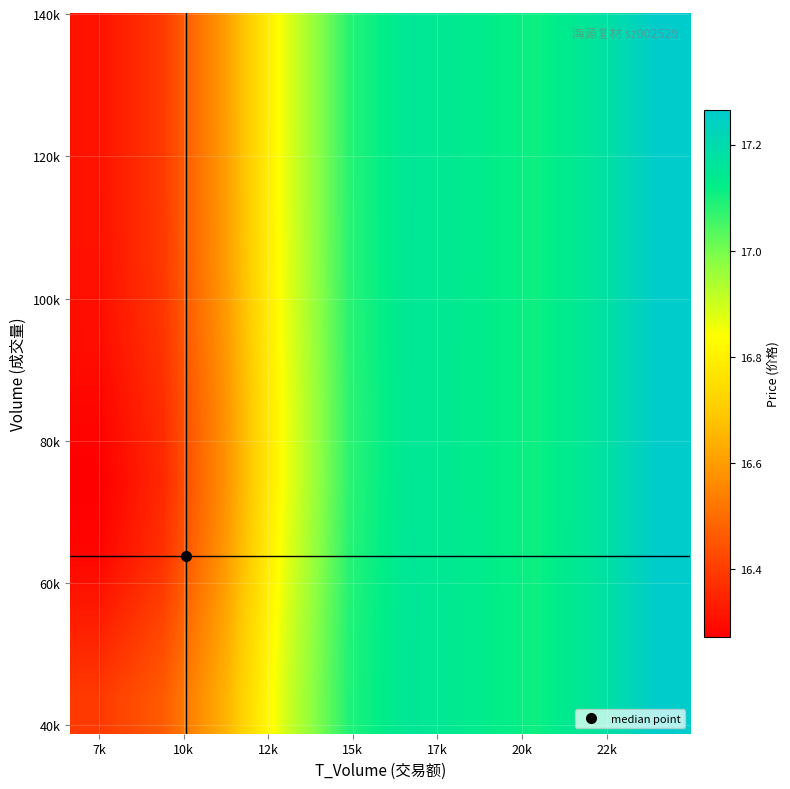

At how many categories does at least one series exceed 16?

10